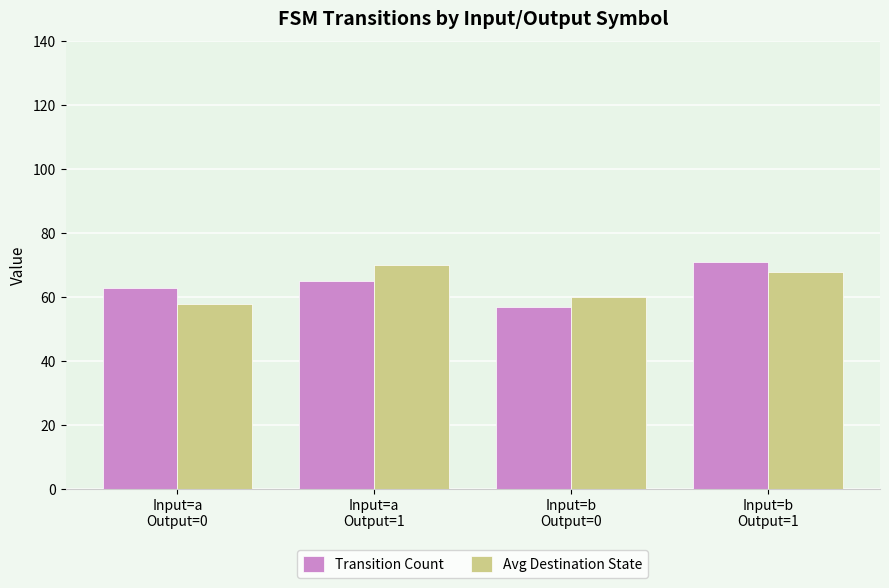

Rank the series at Input=b
Output=1 from lowest to highest value.

Avg Destination State, Transition Count